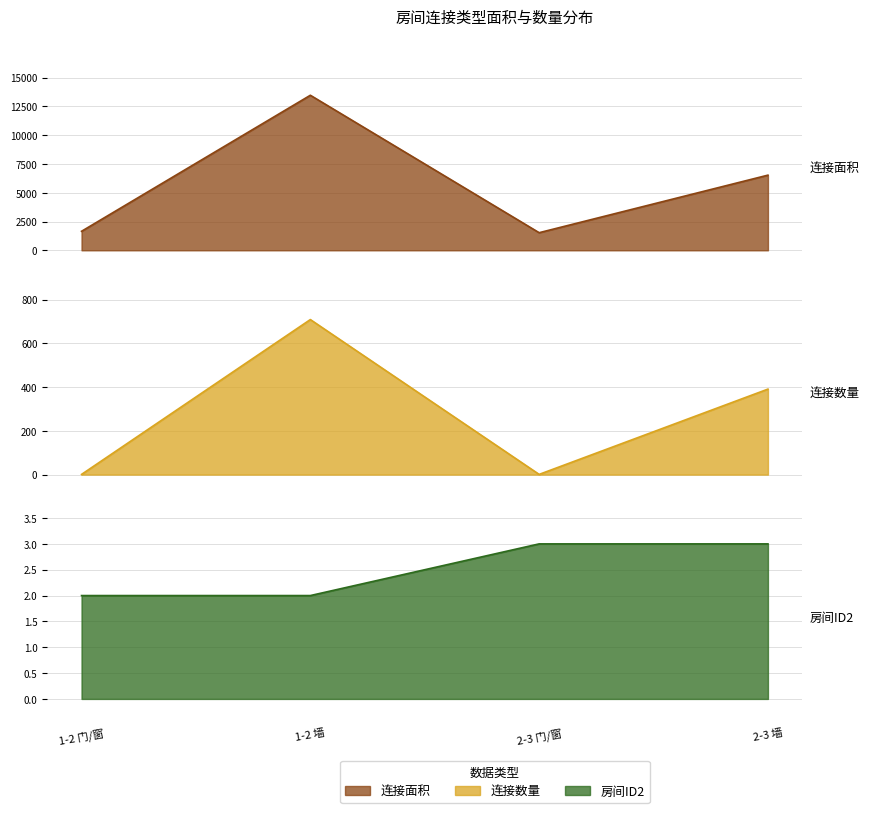

How many lines are shown in the chart?

3